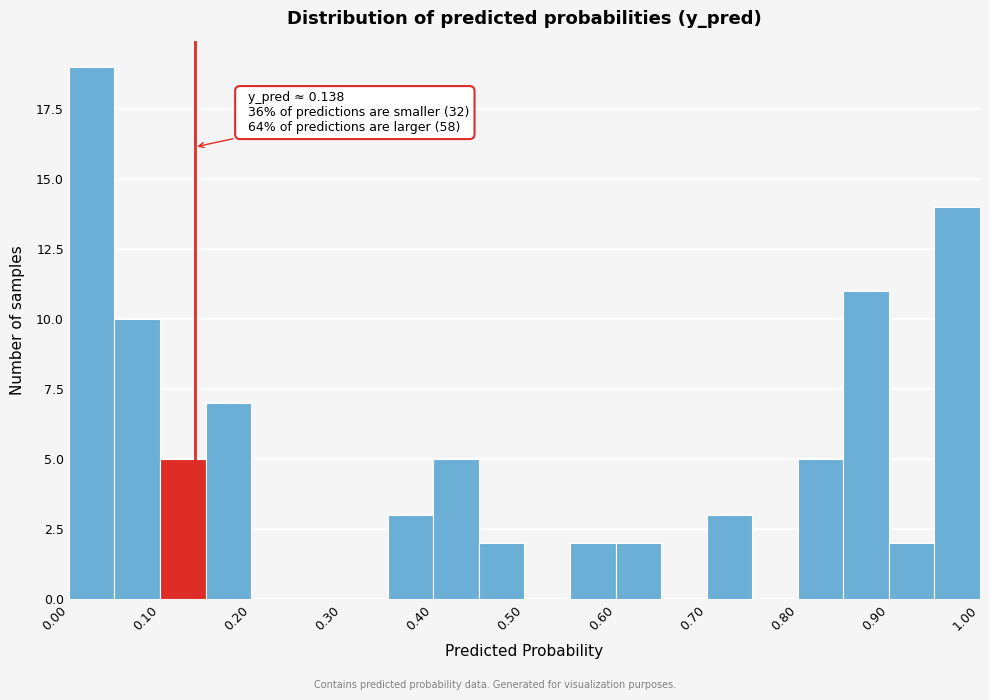

Which range on the x-axis has the tallest bar?

0.00 to 0.05